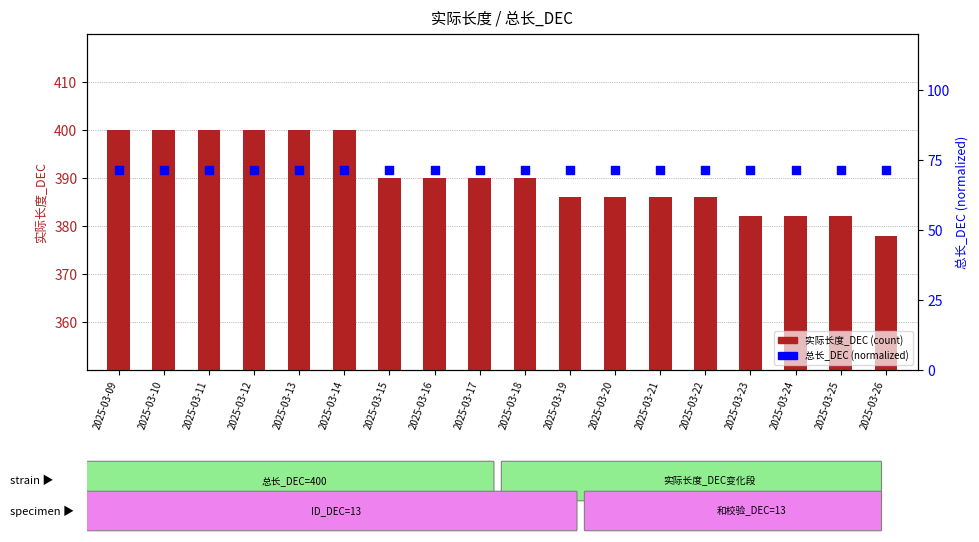

At which category is the sum across all series the highest?

2025-03-09